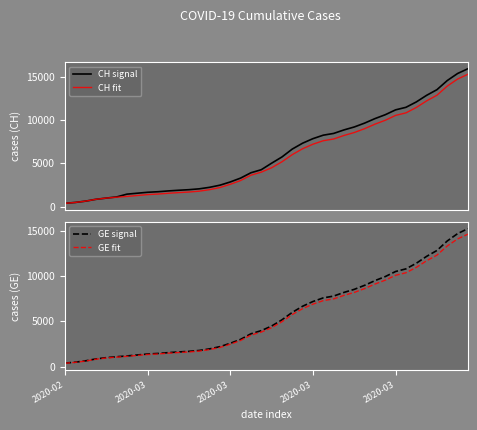

What is the sum of the CH fit values at 12 and 39?

16965.0